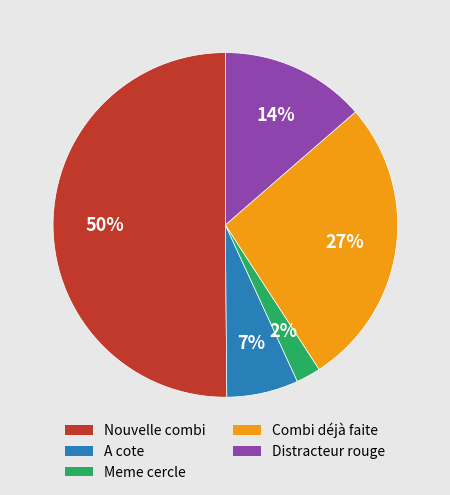

To the nearest percent, what is the difference between the largest and smallest slice percentages?

48%